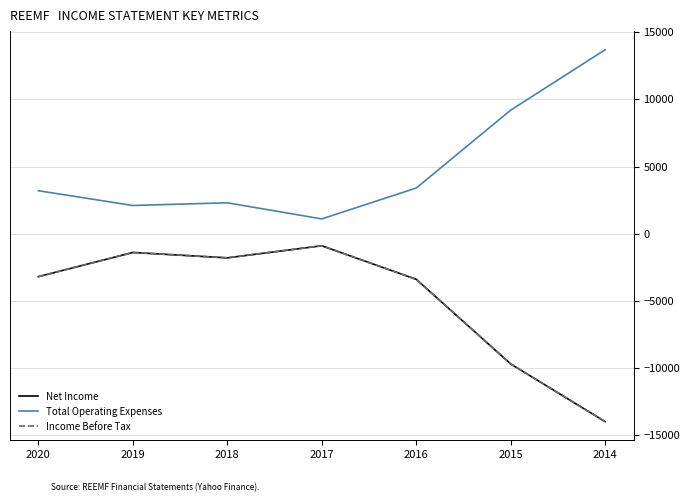

Does the chart have visible grid lines?

Yes